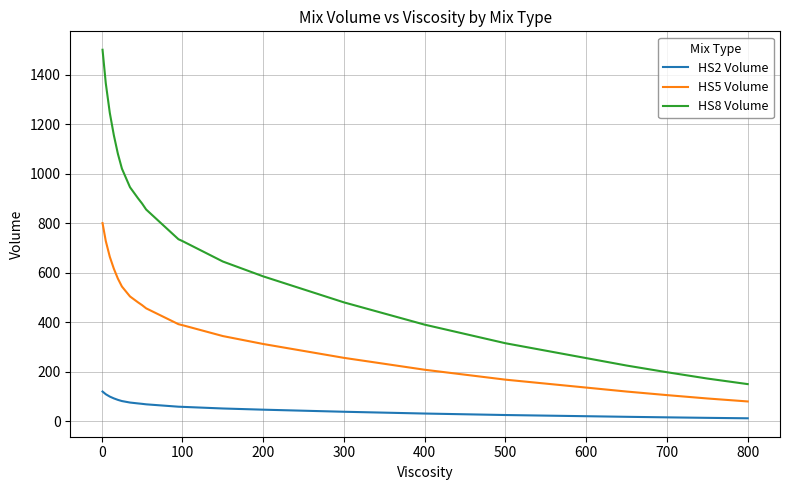

What is the difference between the maximum and minimum values in the HS8 Volume series?

1350.0